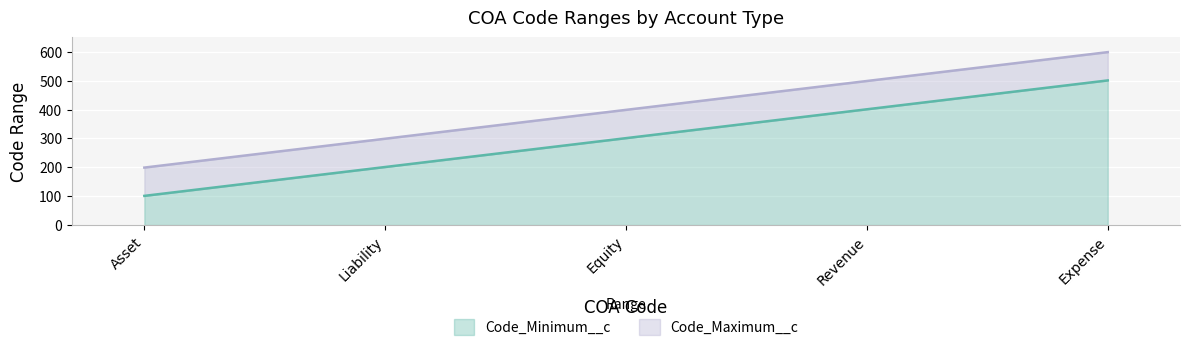

Rank the series by their maximum value, from highest to lowest.

Code_Maximum__c, Code_Minimum__c